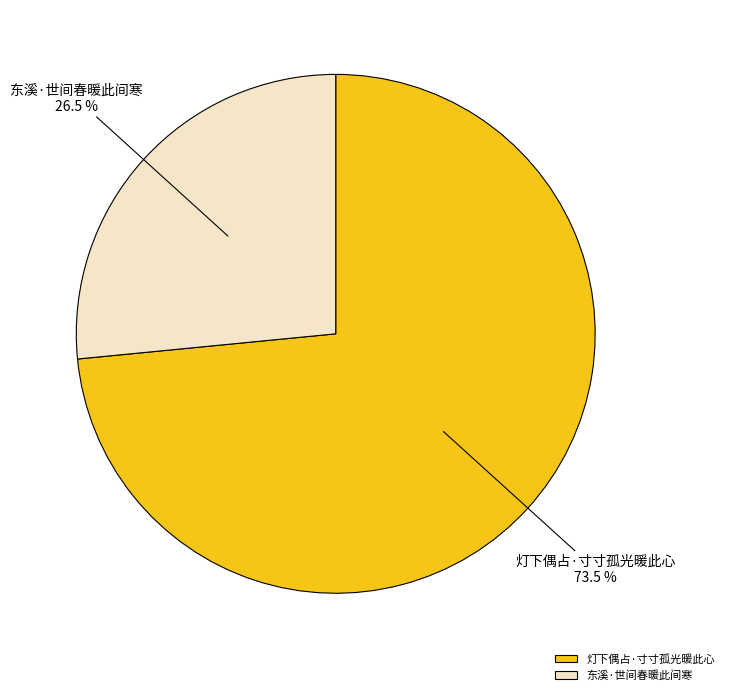

Between 东溪·世间春暖此间寒 and 灯下偶占·寸寸孤光暖此心, which is larger?

灯下偶占·寸寸孤光暖此心